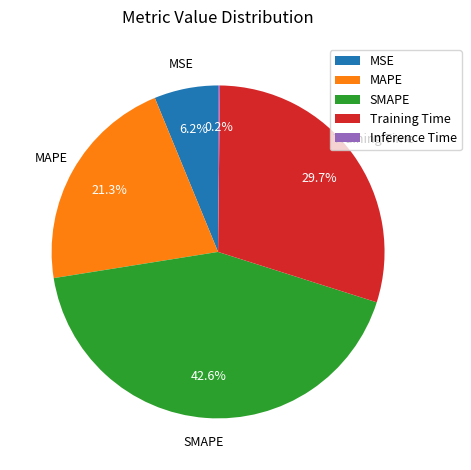

To the nearest percent, what is the average slice percentage?

20%